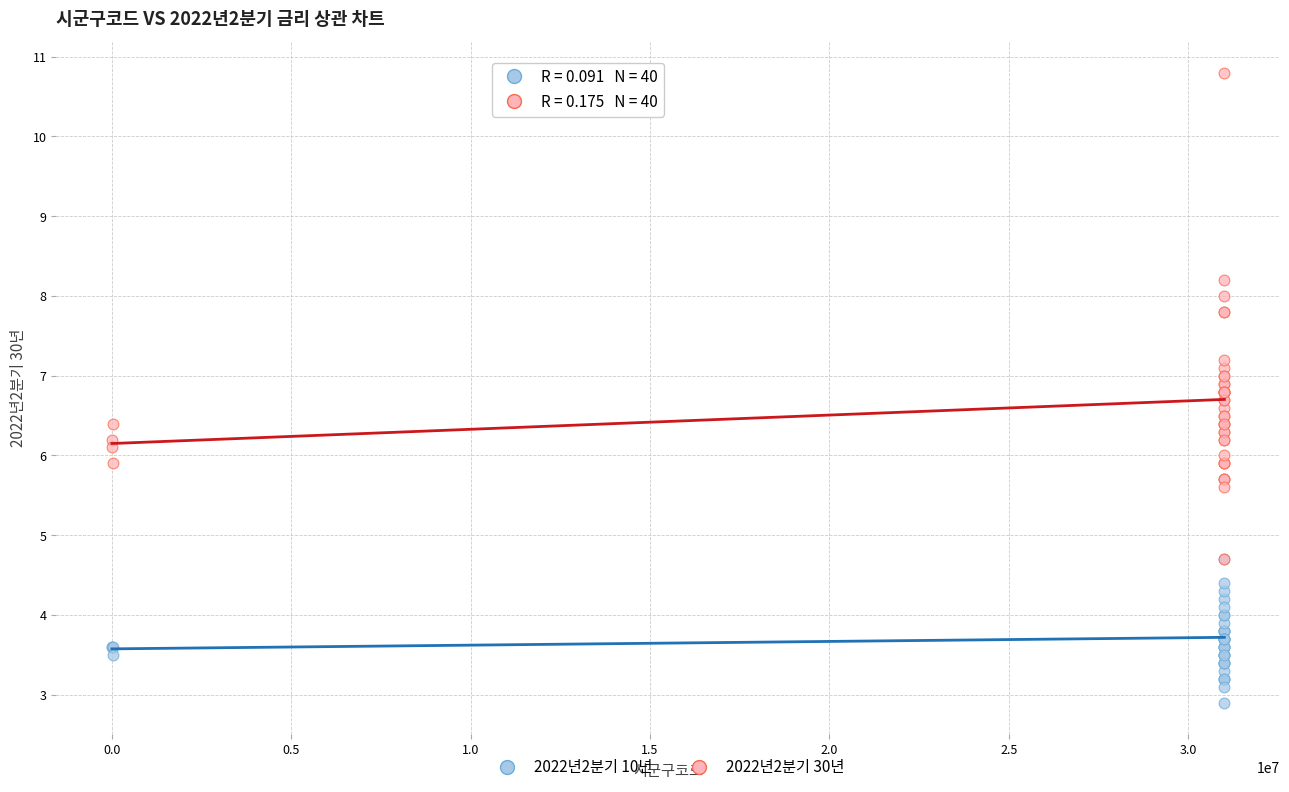

Which series reaches the maximum Y coordinate?

2022년2분기 30년